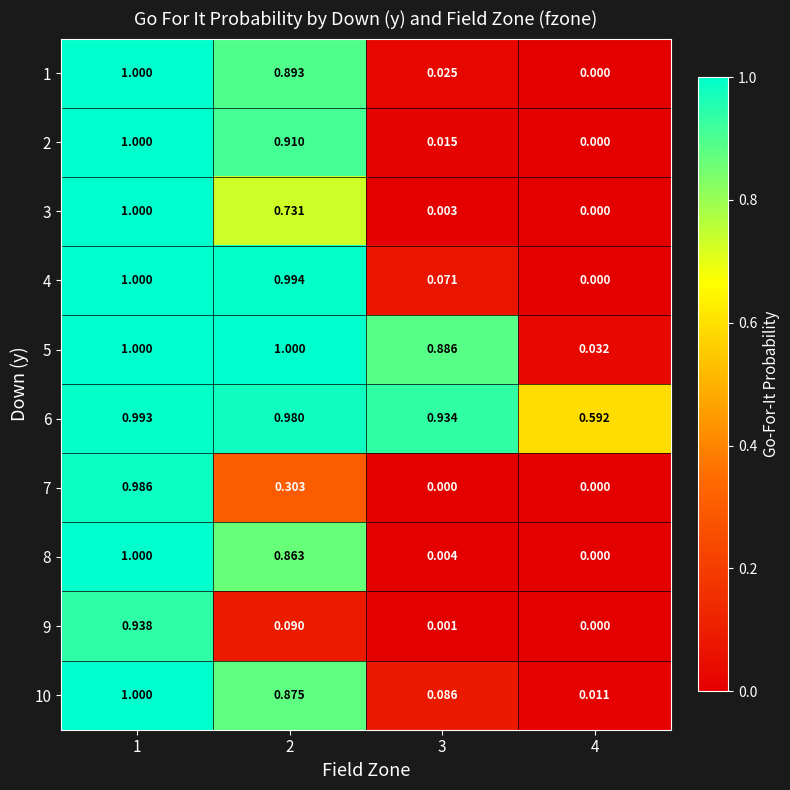

Reading left to right, transcribe all the data shown in this chart.

1: 1=1.0	2=0.9	3=0.0	4=0.0
2: 1=1.0	2=0.9	3=0.0	4=0.0
3: 1=1.0	2=0.7	3=0.0	4=0.0
4: 1=1.0	2=1.0	3=0.1	4=0.0
5: 1=1.0	2=1.0	3=0.9	4=0.0
6: 1=1.0	2=1.0	3=0.9	4=0.6
7: 1=1.0	2=0.3	3=0.0	4=0.0
8: 1=1.0	2=0.9	3=0.0	4=0.0
9: 1=0.9	2=0.1	3=0.0	4=0.0
10: 1=1.0	2=0.9	3=0.1	4=0.0